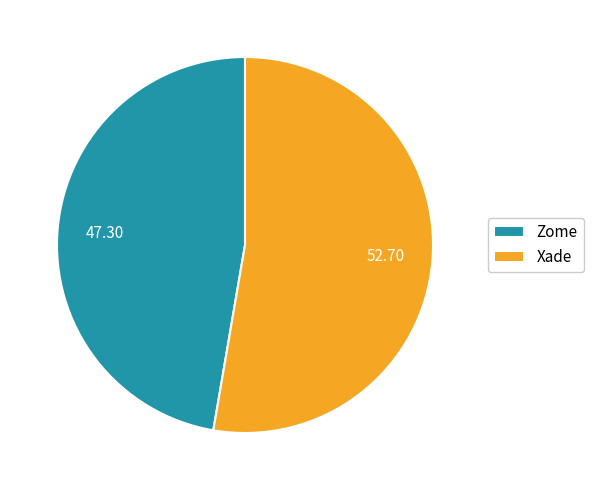

What is the ratio of the value at Xade to the value at Zome?

1.1